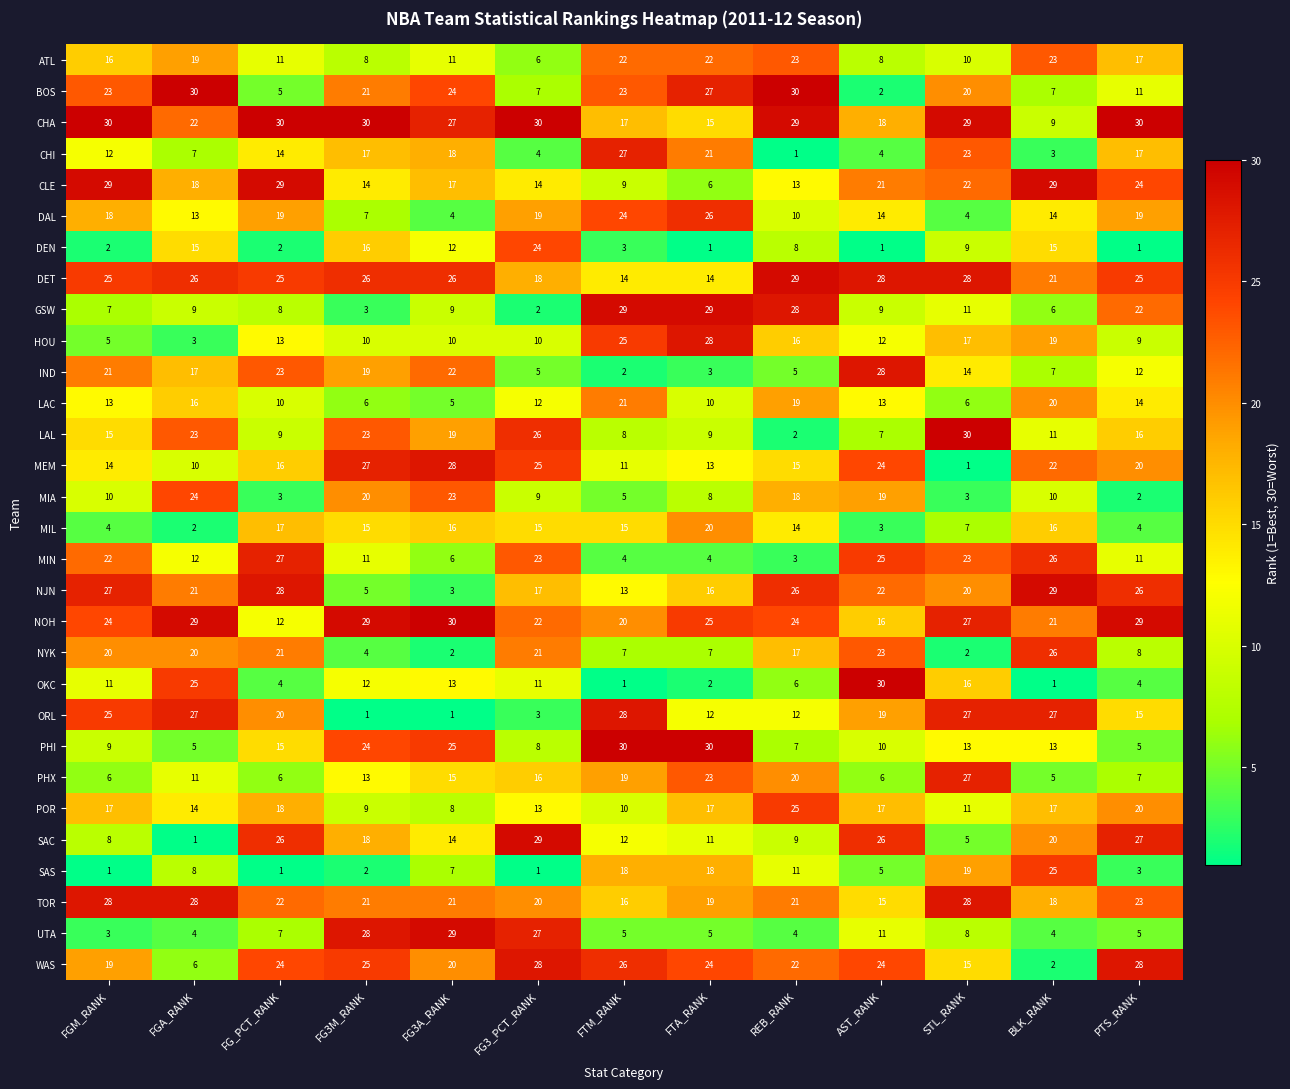

What is the sum of the CLE values at FG3A_RANK and BLK_RANK?

46